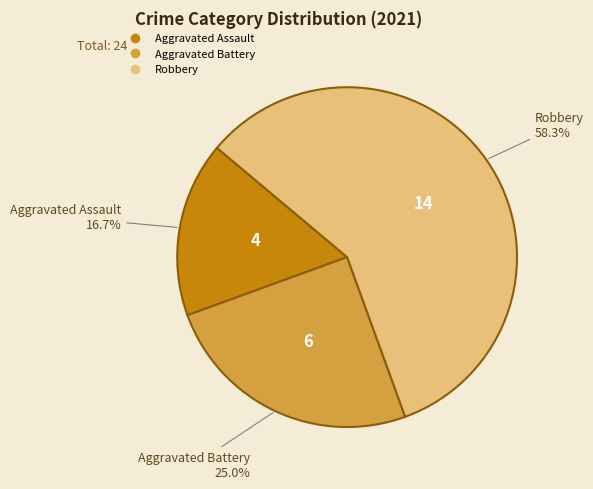

Count the number of slices in the pie.

3